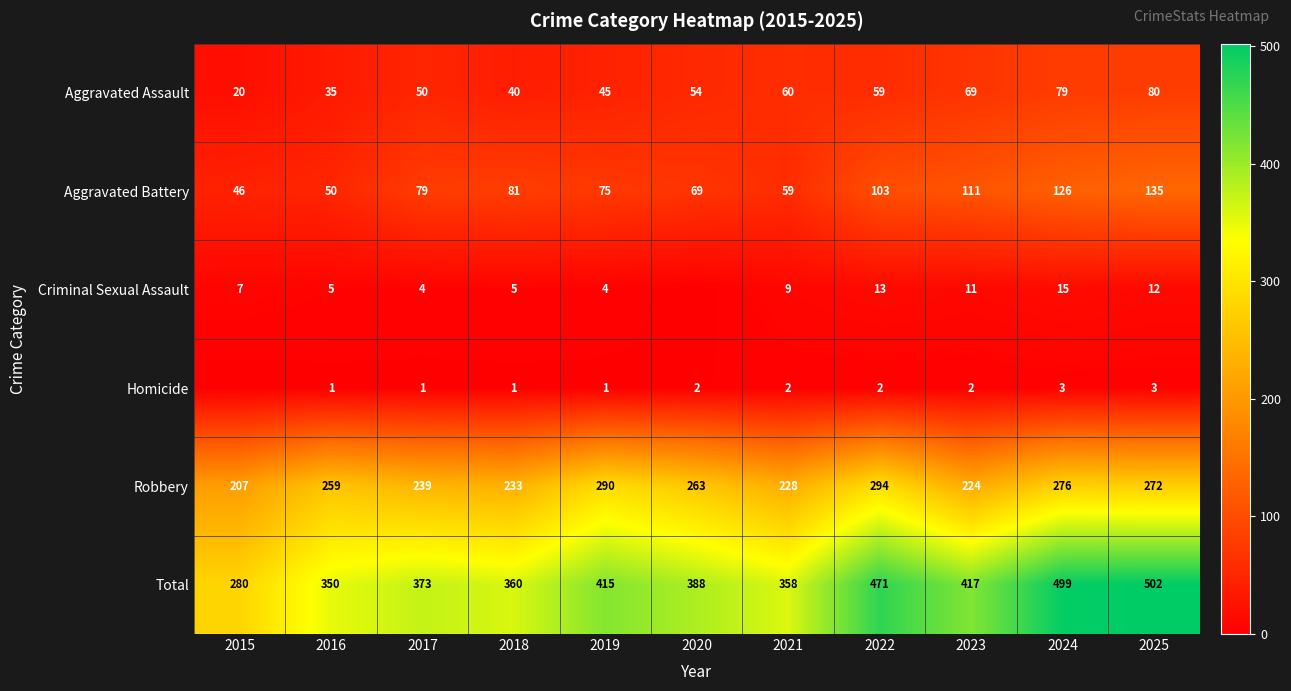

Which category has the lowest value in the Total series?

2015